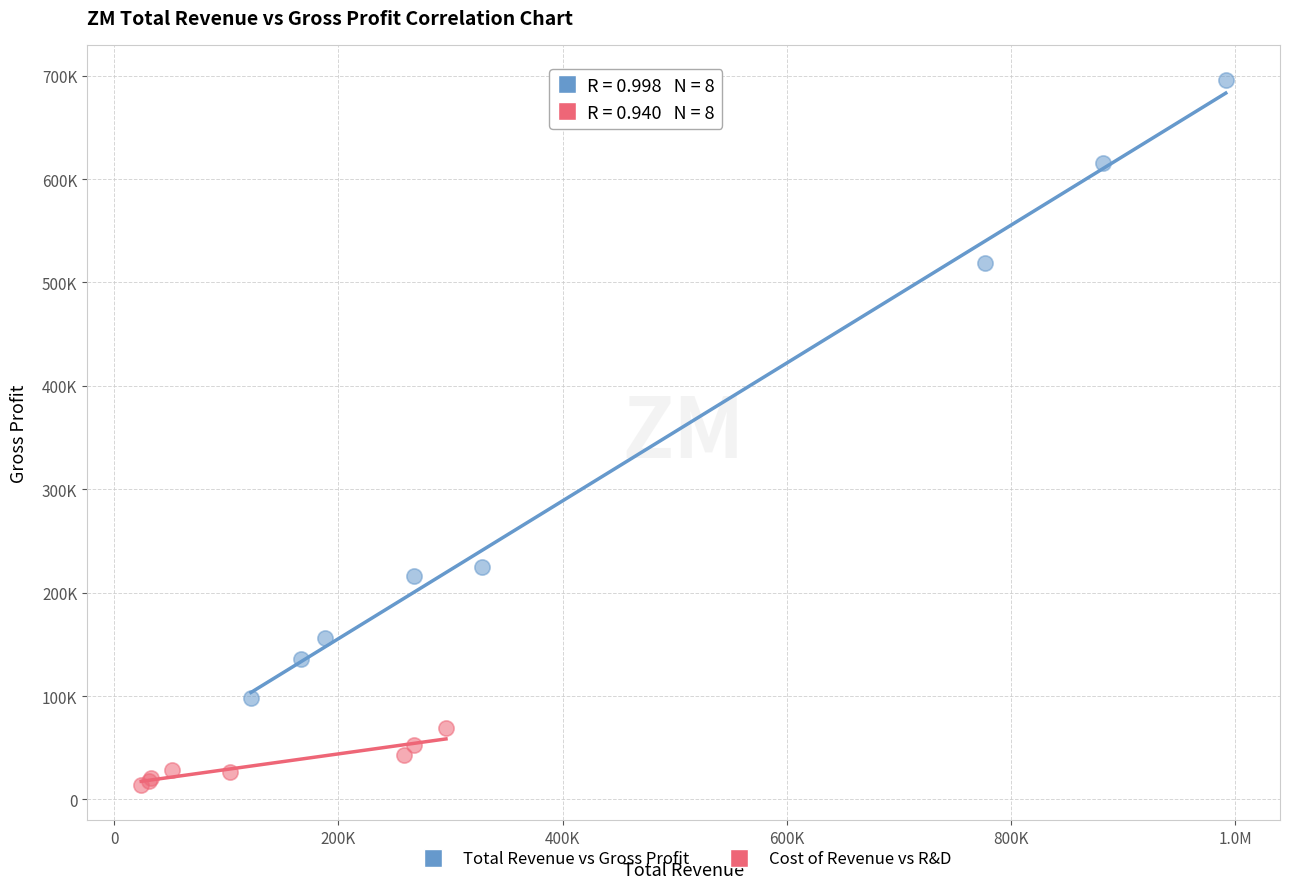

Which series reaches the maximum Y coordinate?

Total Revenue vs Gross Profit